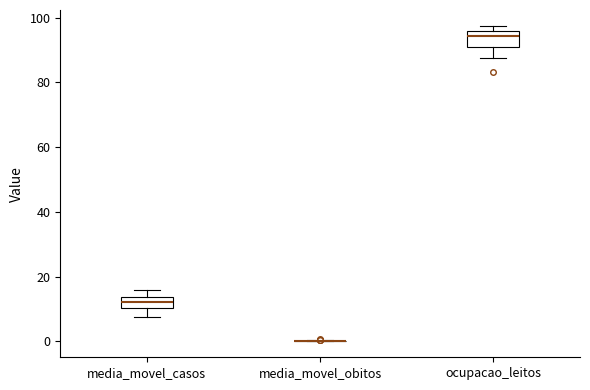

Reading left to right, transcribe this box plot: for each box, give where its median line is, the range the box spans, and where its two whiskers end, as read against the y-axis. The values are not printed on the chart, so give them approximately, as read against the axis.

media_movel_casos: median 12, box 10 to 14, whiskers 8 to 16
media_movel_obitos: box collapsed to a line at 0, whiskers 0 to 0
ocupacao_leitos: median 94, box 92 to 96, whiskers 88 to 98